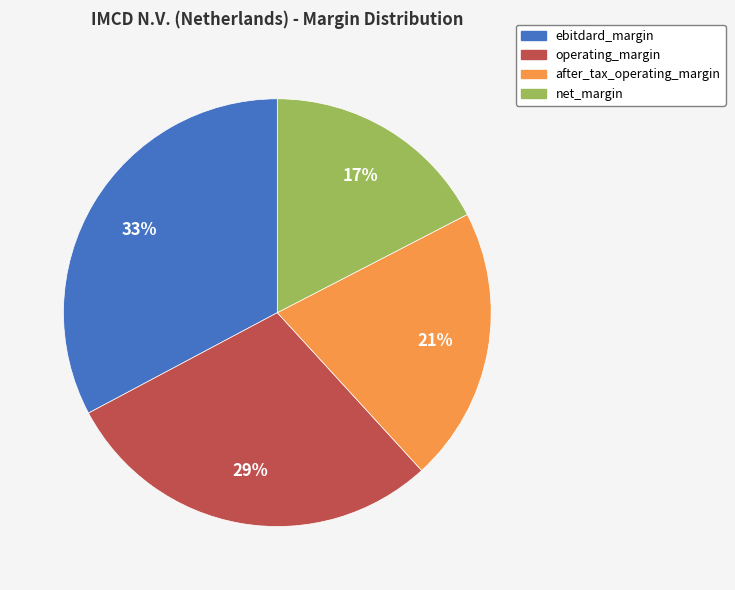

What percentage is the net_margin slice, to the nearest percent?

17%